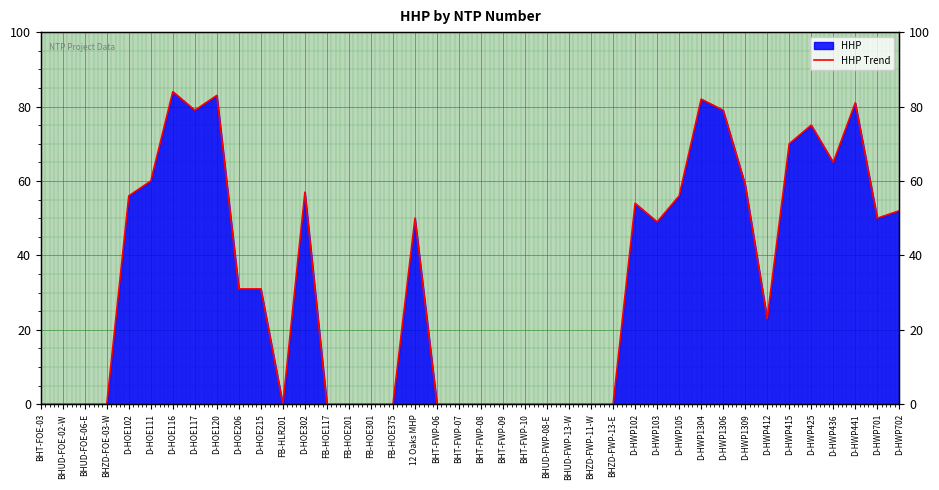

How many values are below 31?

19